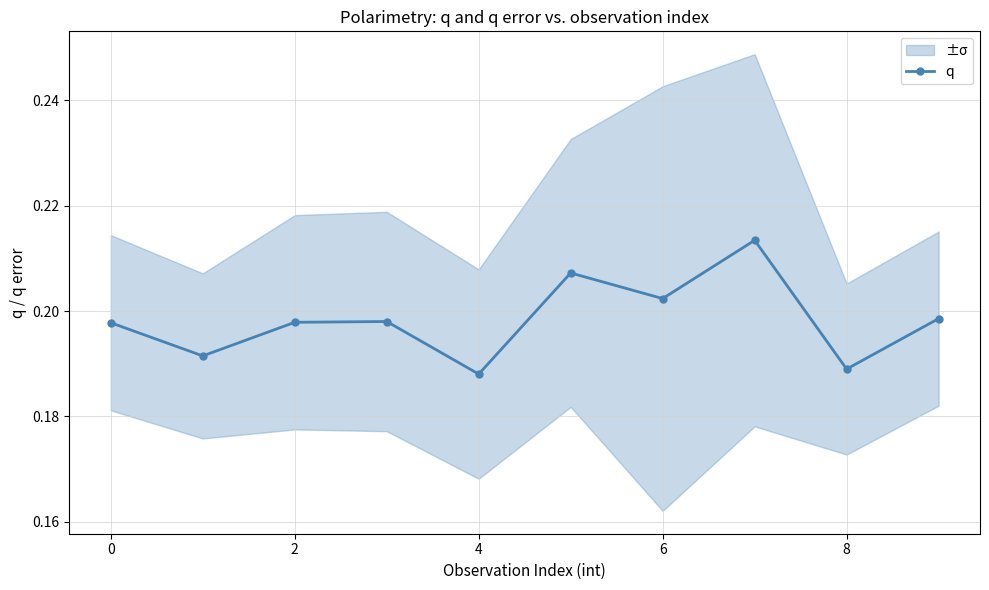

How many interior local valleys does the q series have?

4